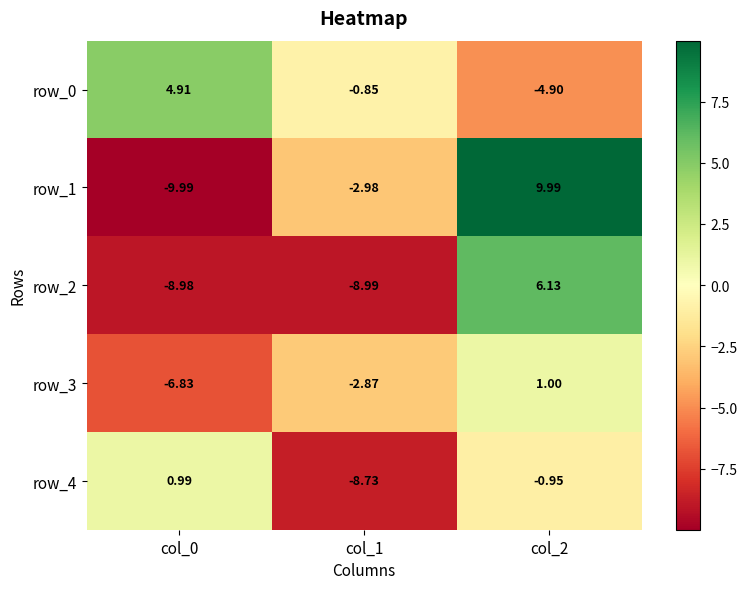

The row_1 series shows -10.0 at col_0. True or false?

True